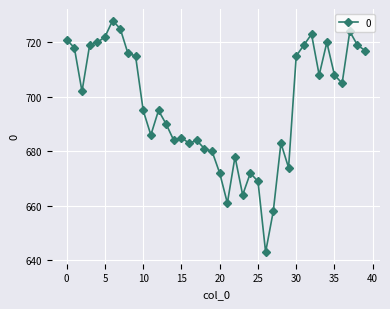

What is the minimum value shown in the chart?

643